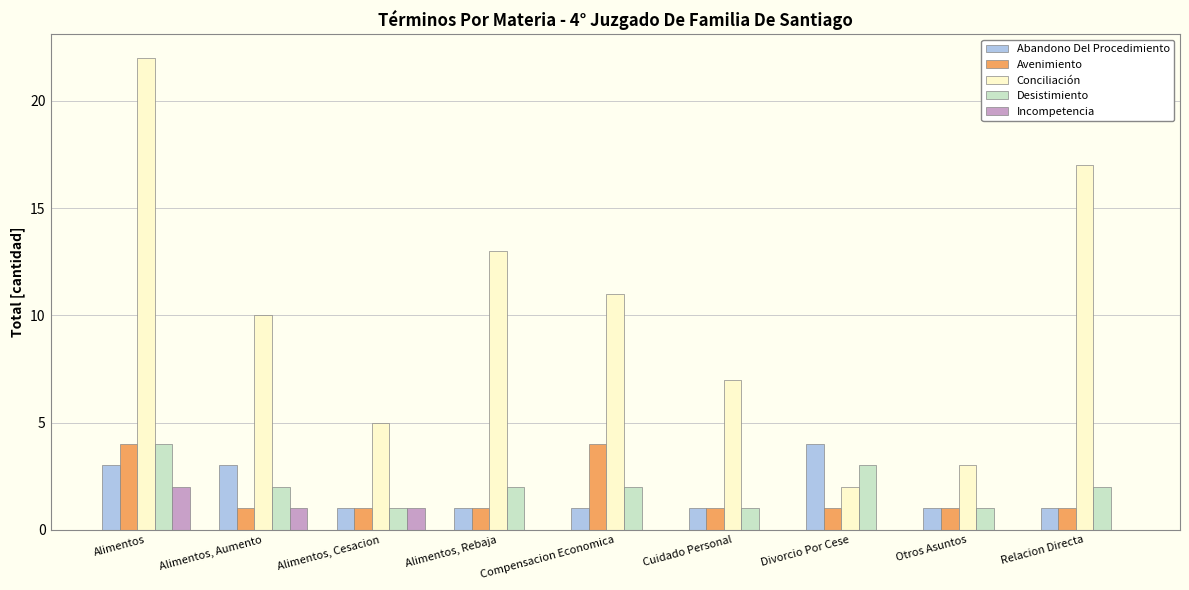

At which category does the chart reach its peak across all series?

Alimentos